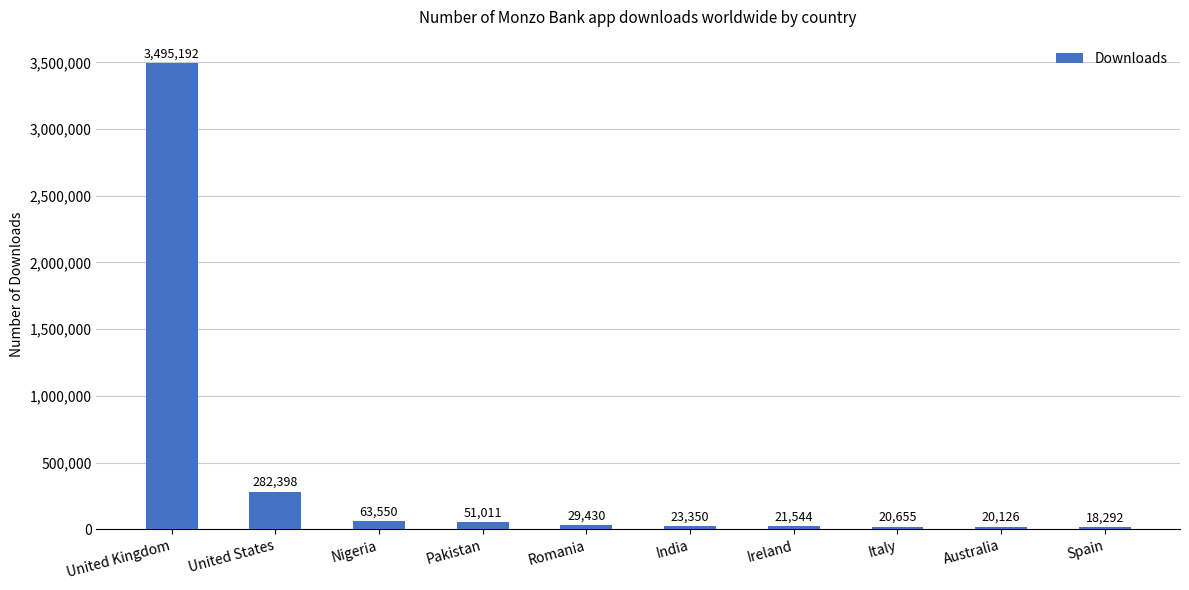

What position from the right is United States?

9